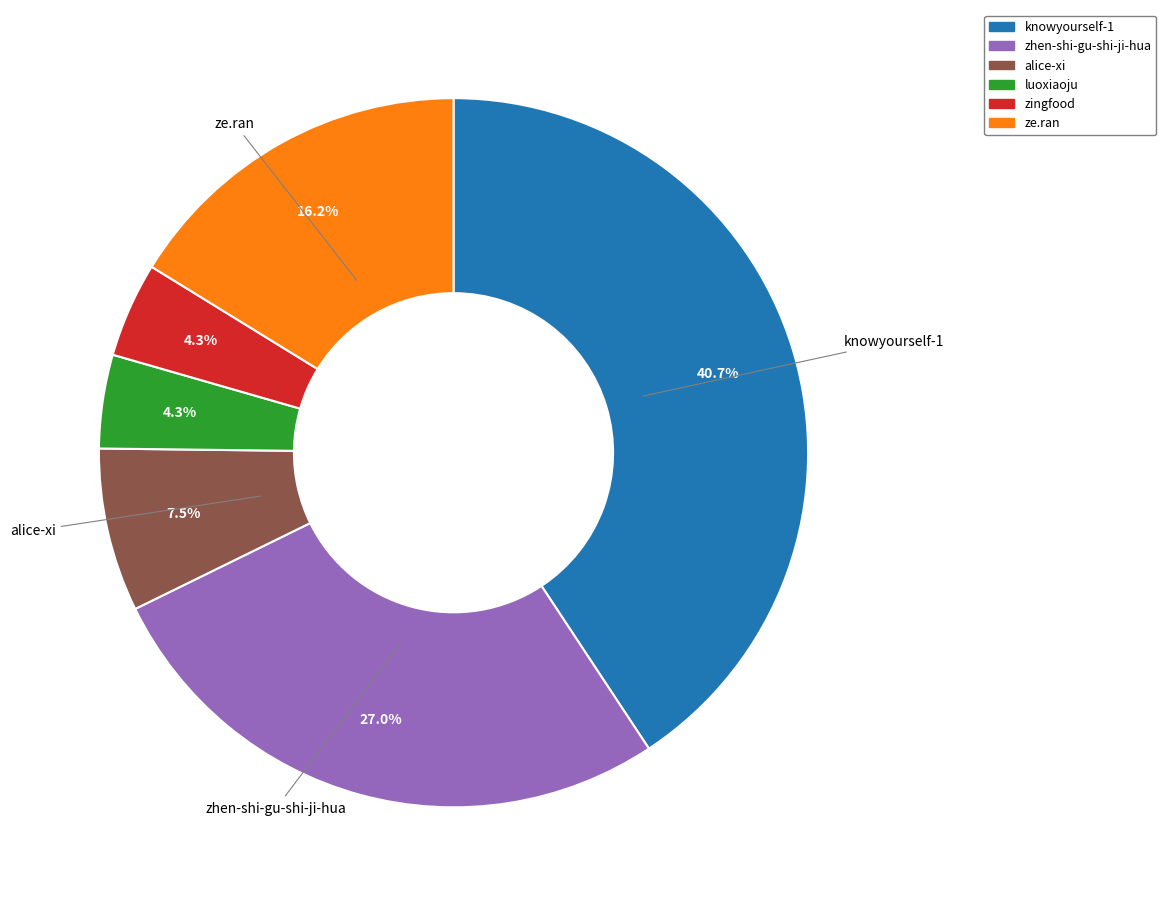

Which has a higher value, zingfood or knowyourself-1?

knowyourself-1